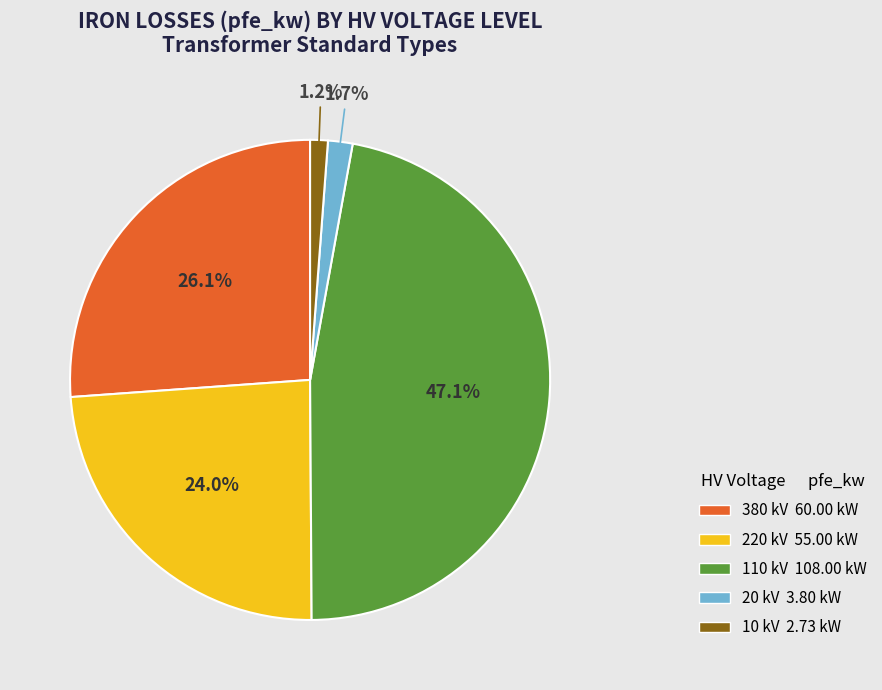

Is there any slice that represents more than half of the pie?

No